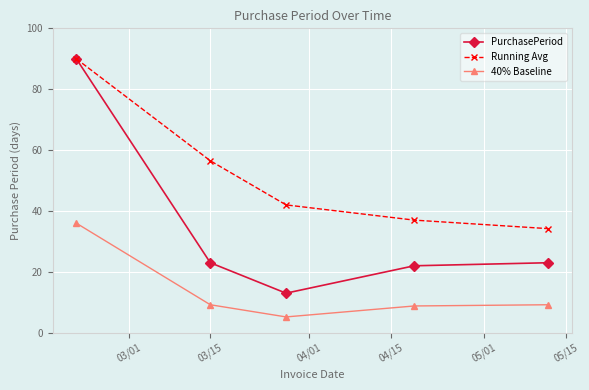

Reading right to left, list all the values displayed in this chart.

PurchasePeriod: 23.0	22.0	13.0	23.0	90.0
Running Avg: 34.2	37.0	42.0	56.5	90.0
40% Baseline: 9.2	8.8	5.2	9.2	36.0